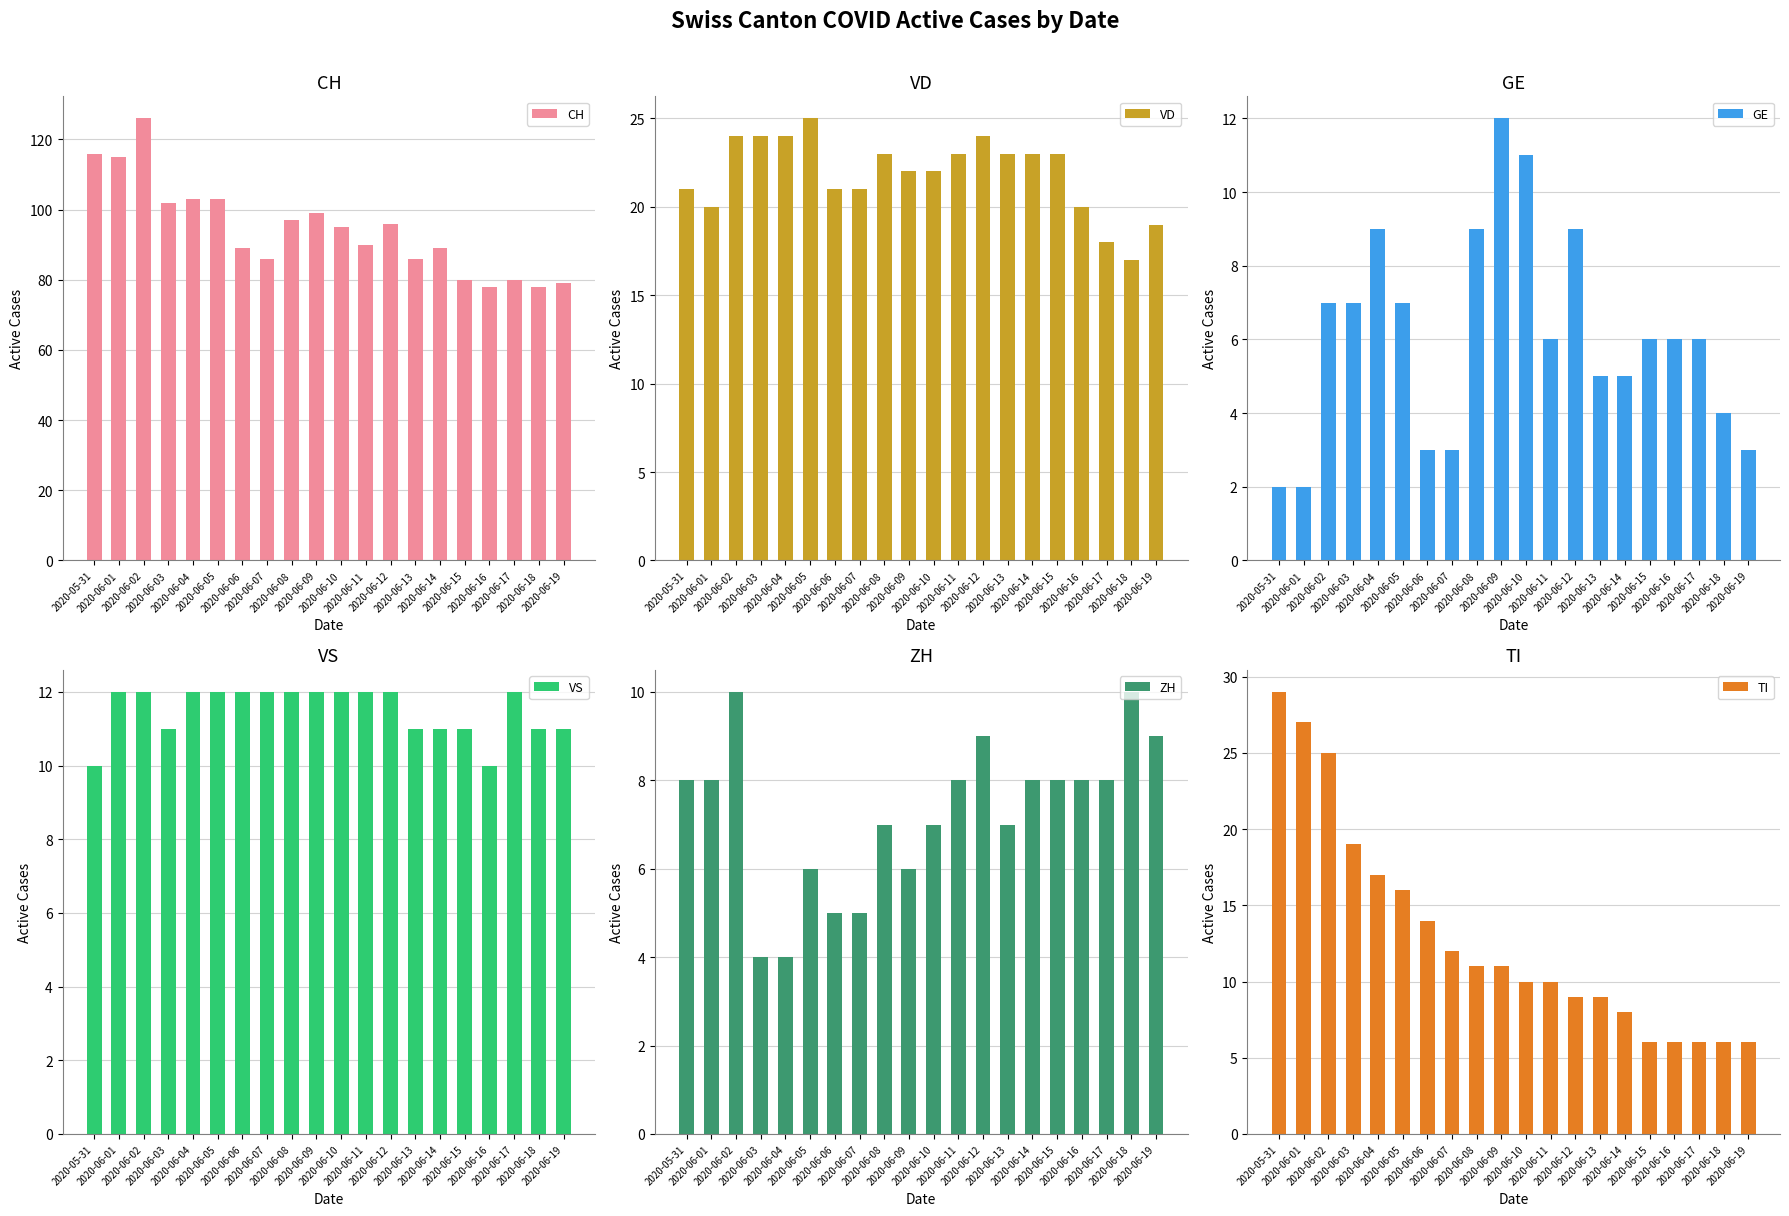

What is the difference between the maximum and minimum values in the GE series?

10